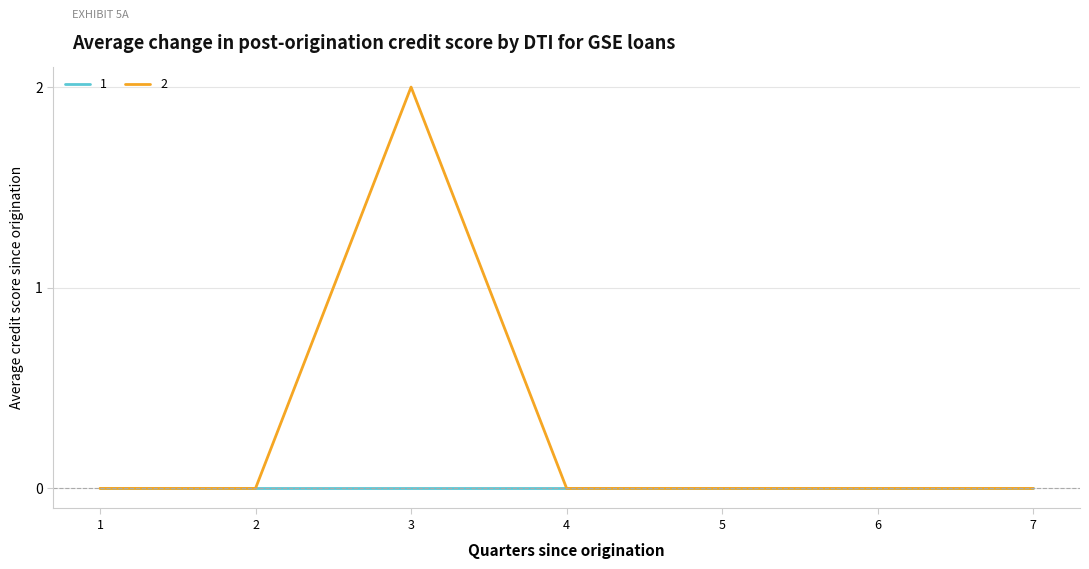

True or false: 2 has a value of 0 at 2.

True